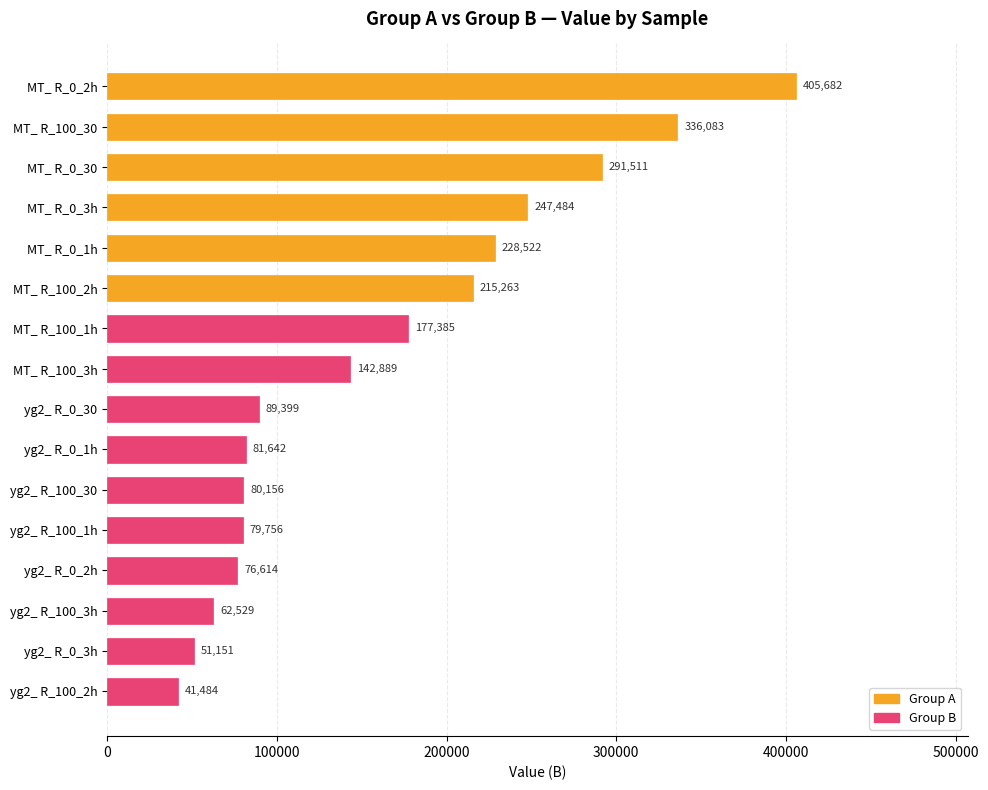

What is the sum of all values?

2607550